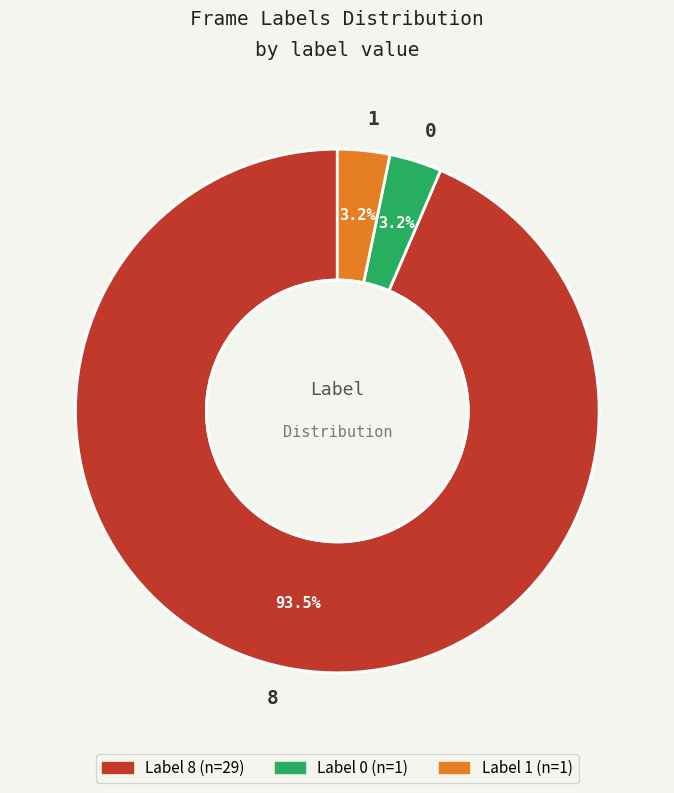

Which has a higher value, 0 or 8?

8